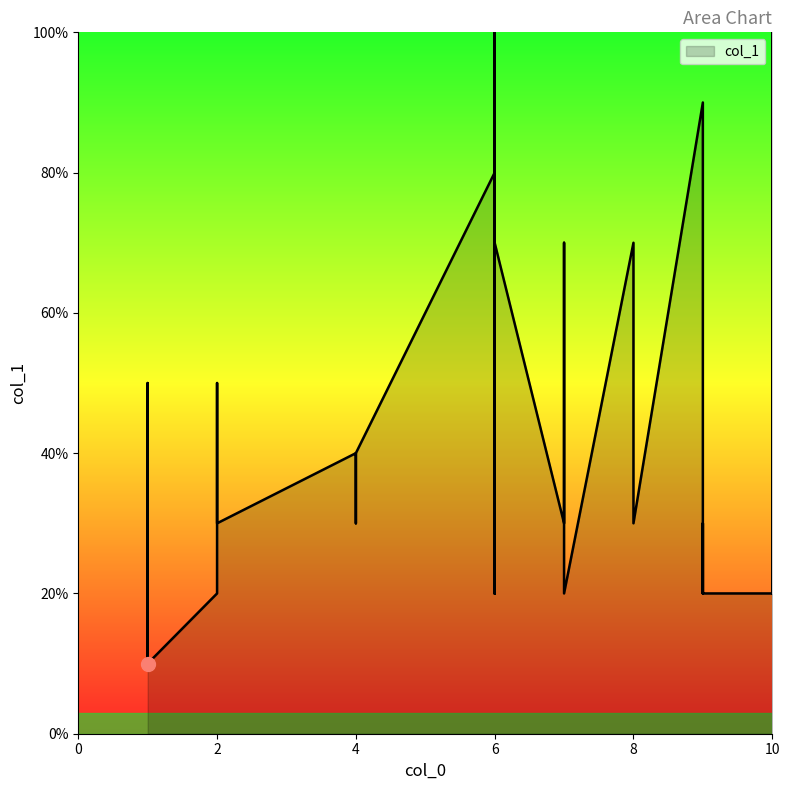

What is the ratio of the value at 10 to the value at 9?

1.0